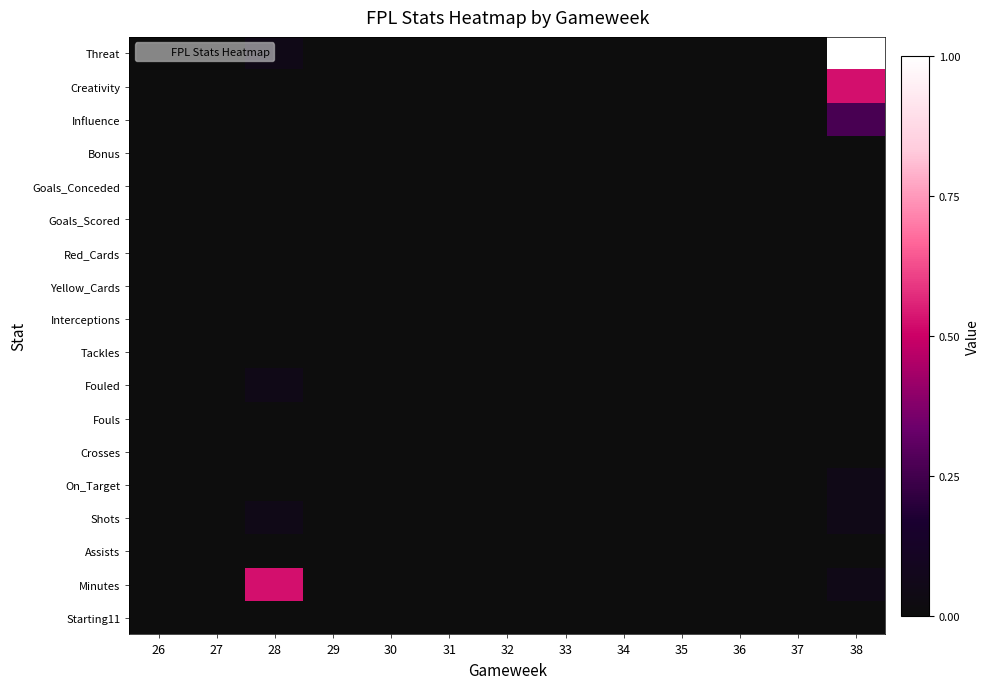

At how many categories does at least one series exceed 0?

2